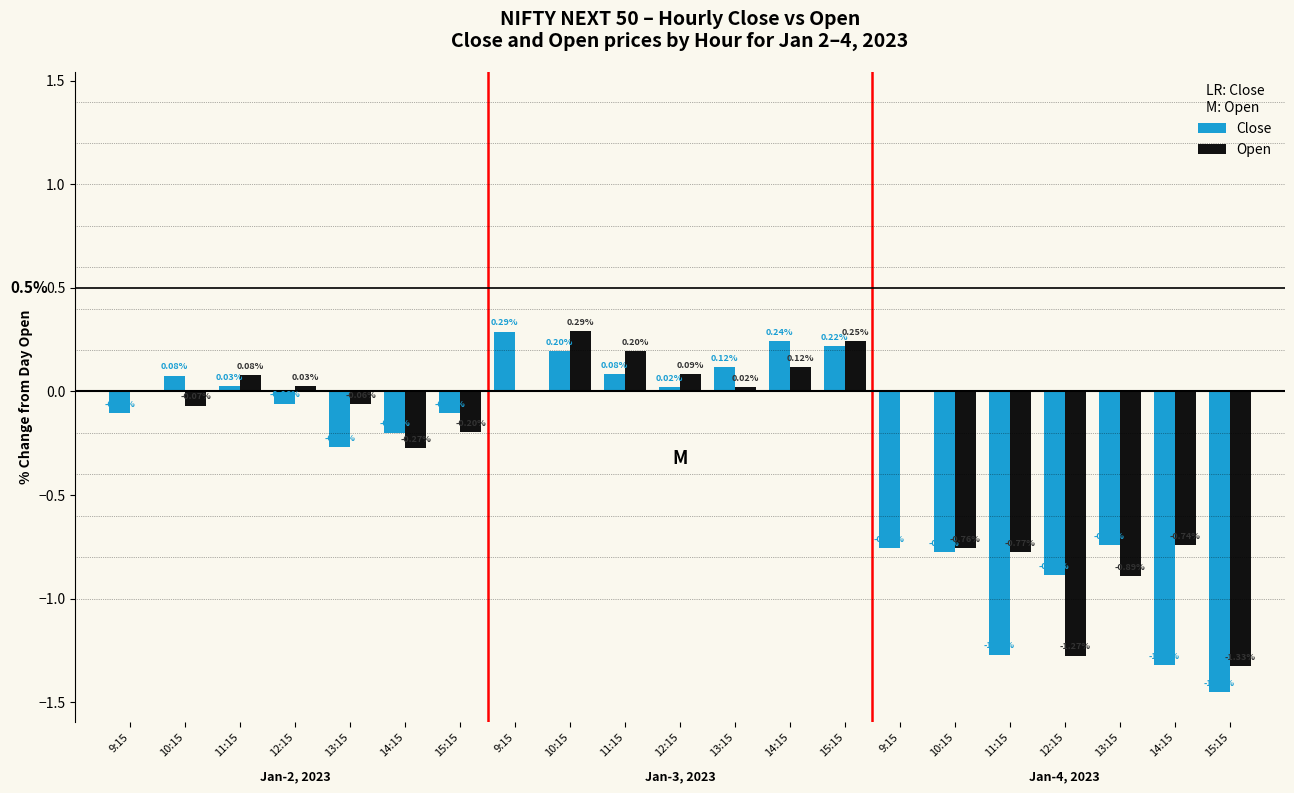

What is the average value of the Close series?

-0.3